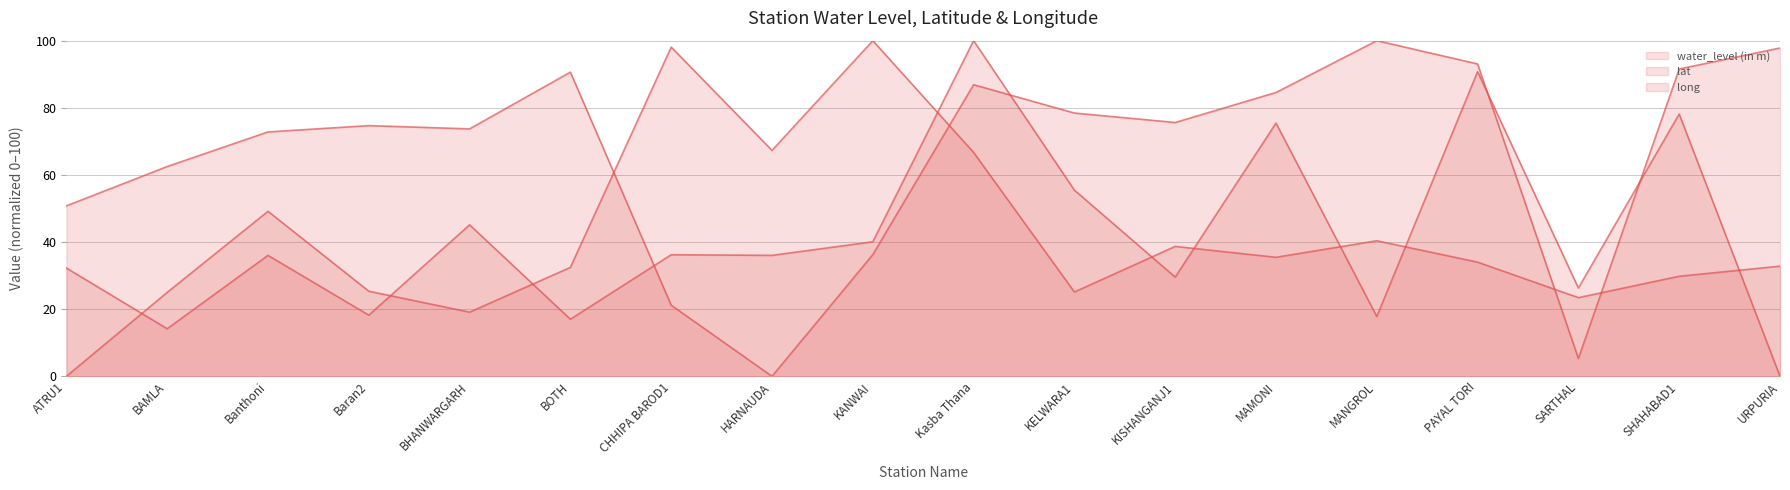

Which series has the widest spread of values?

water_level (in m) (line)